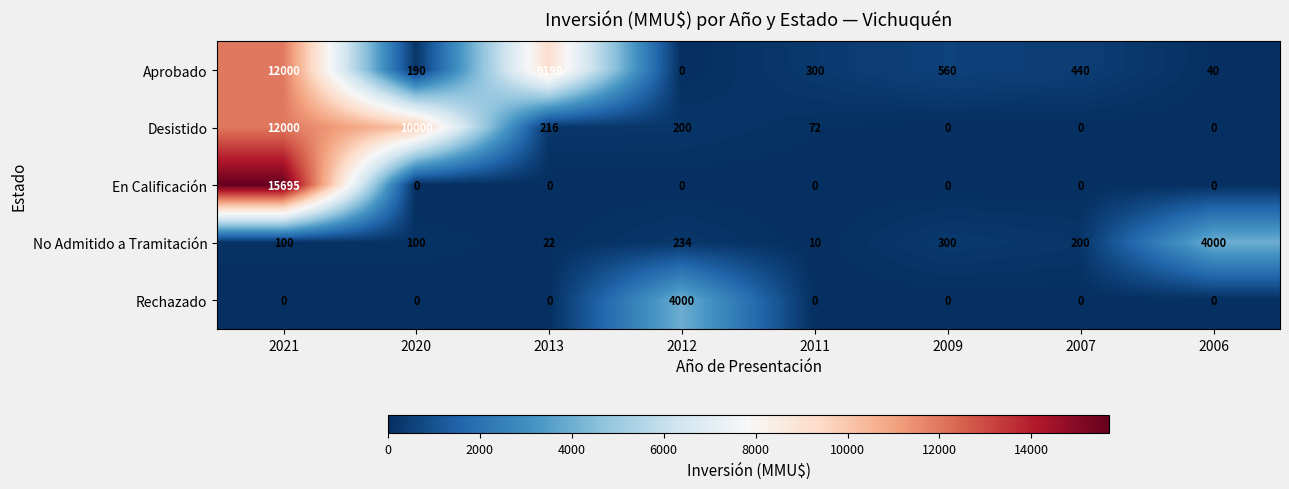

Which series changed the most between 2013 and 2009?

Aprobado